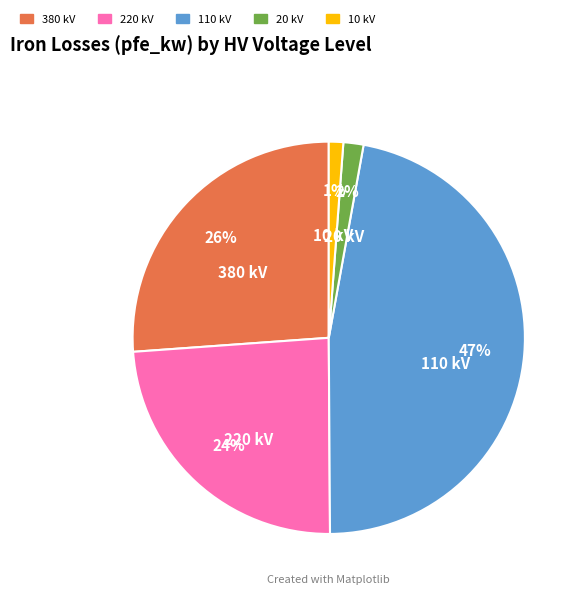

Does any single category account for the majority?

No